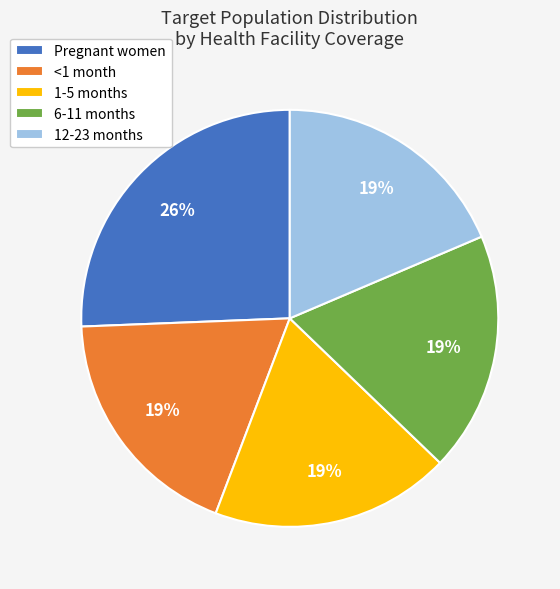

Between Pregnant women and <1 month, which is larger?

Pregnant women